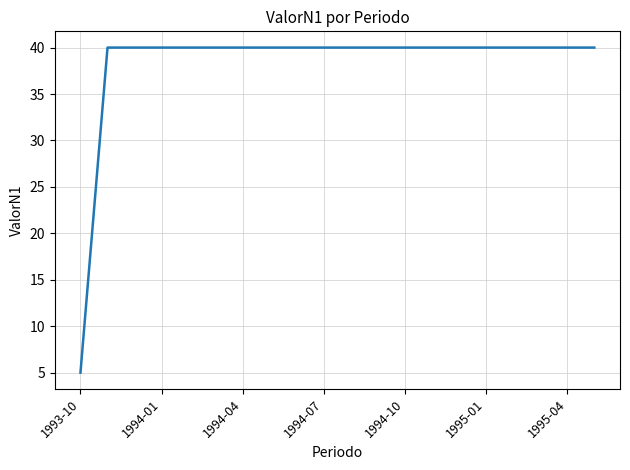

What is the difference between the maximum and minimum values?

35